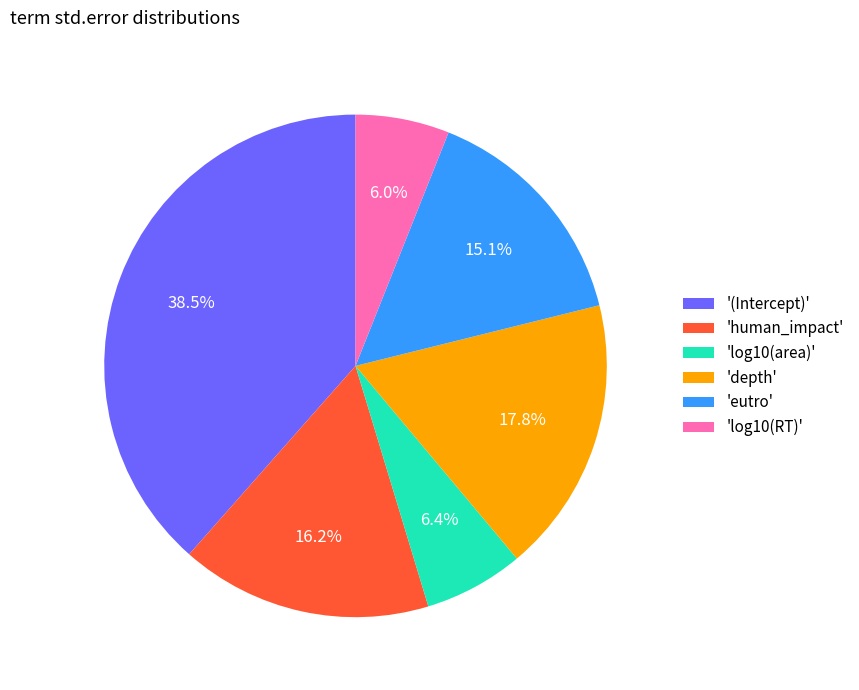

To the nearest percent, what is the average slice percentage?

17%